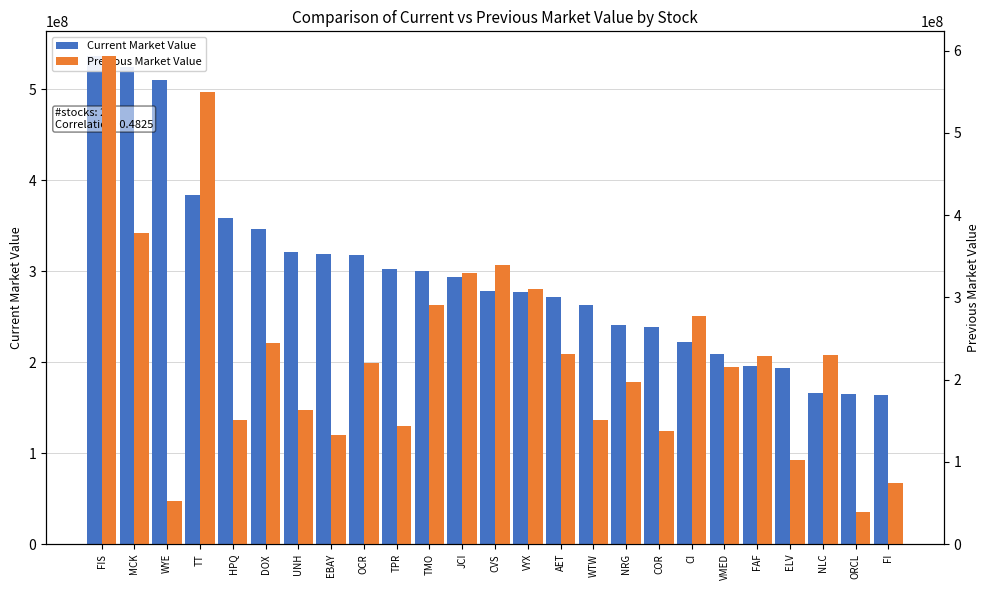

Rank the series by their average value, from lowest to highest.

Previous Market Value, Current Market Value